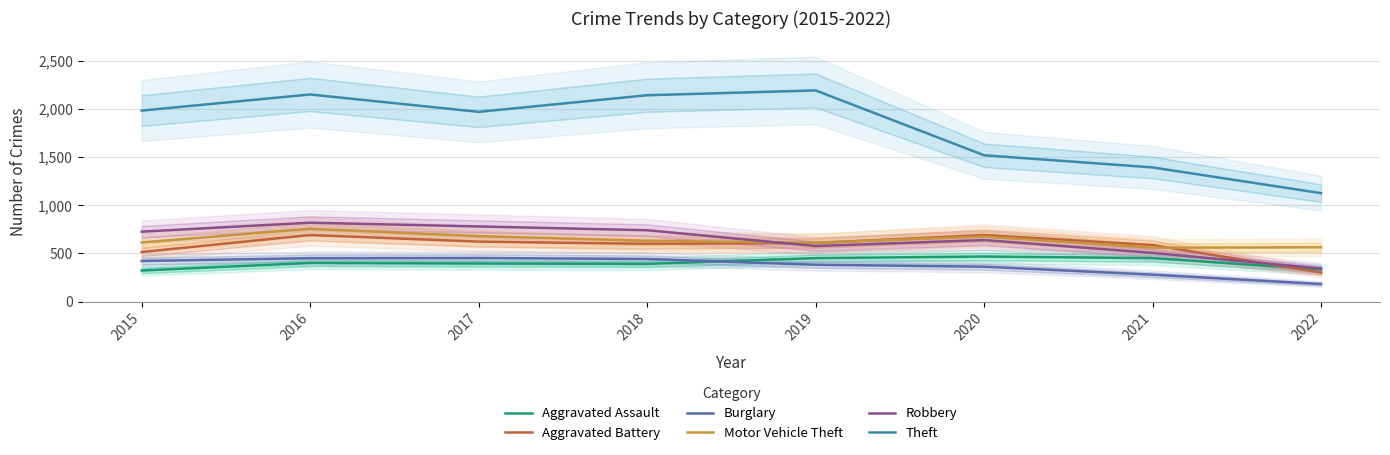

At which category is the sum across all series the highest?

2016